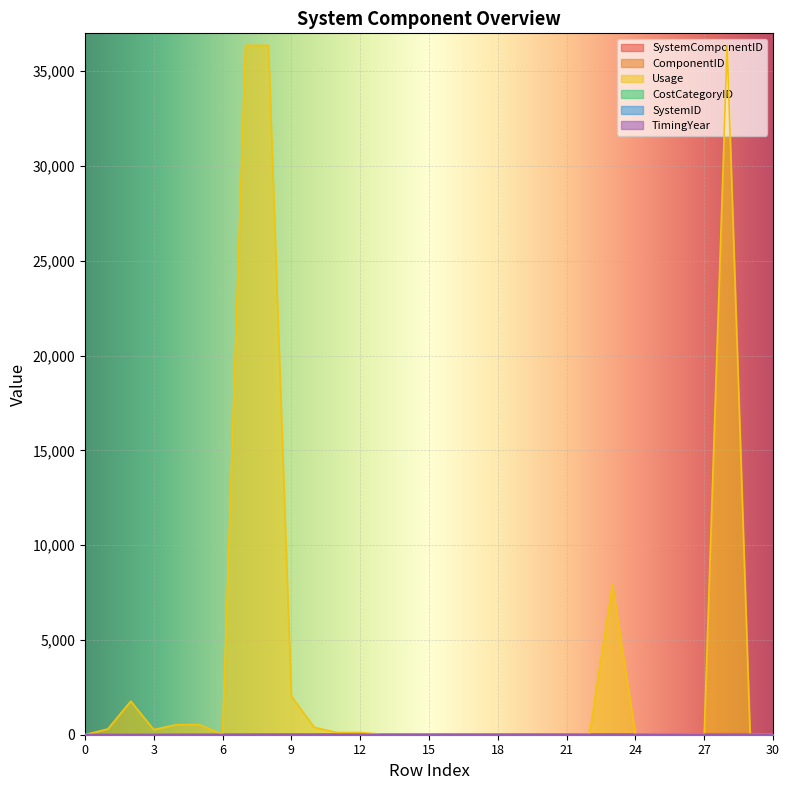

At which category is the sum across all series the highest?

28